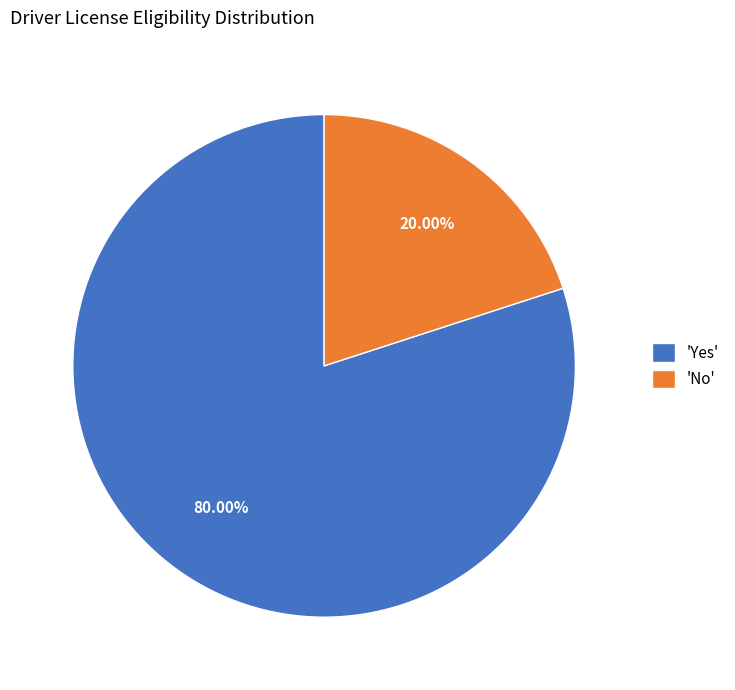

What is the largest slice in the pie chart?

'Yes'